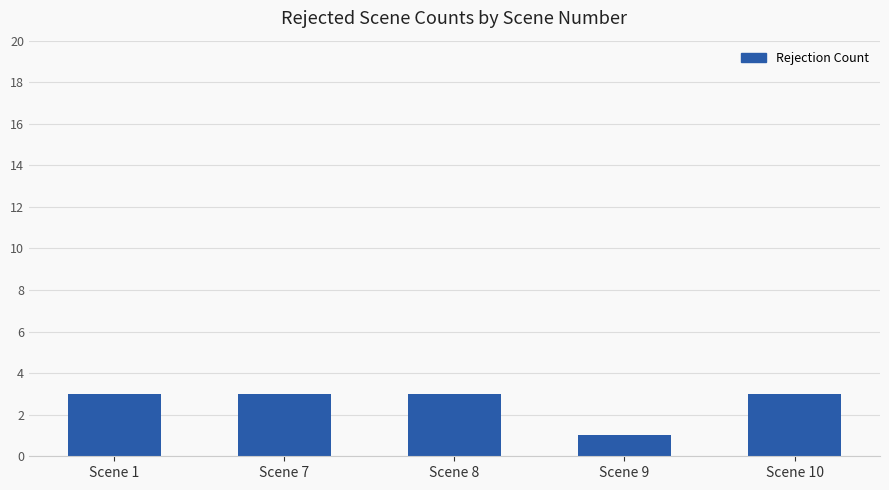

Which category has the lowest value across all series?

Scene 9